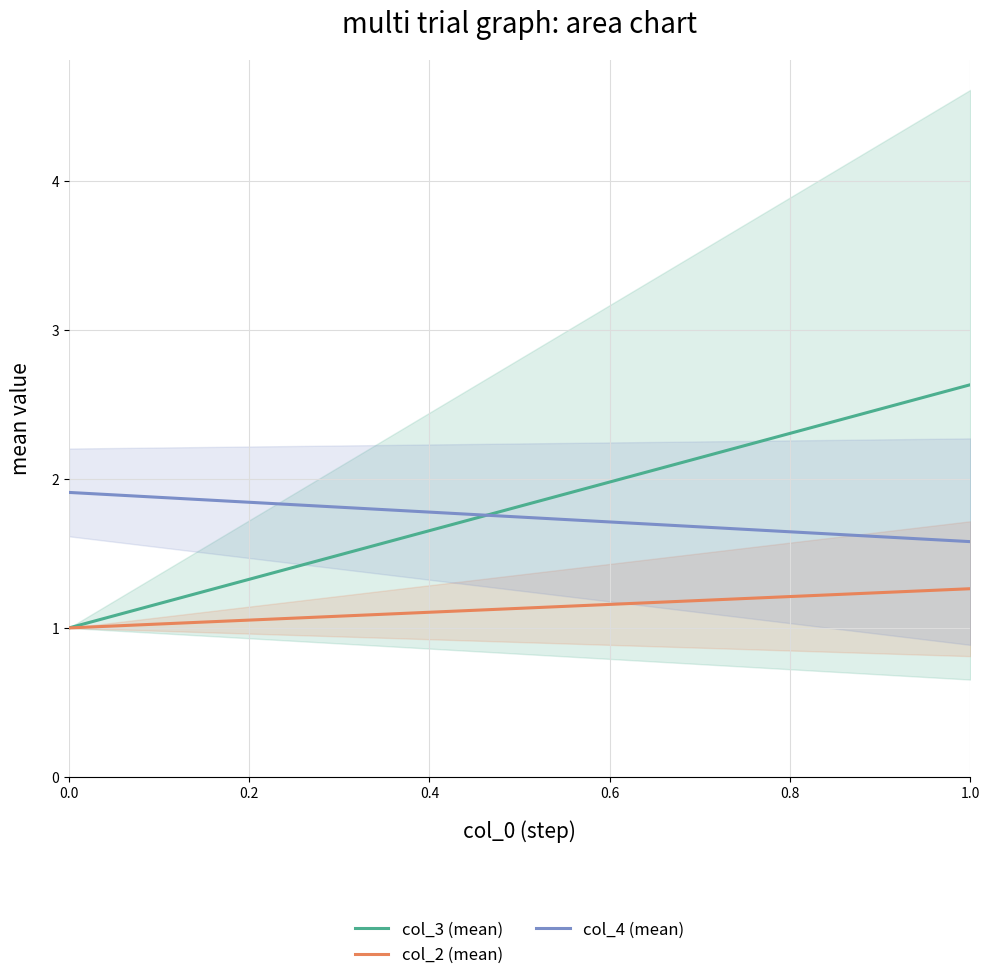

Read the col_4 (mean) value at 0.0.

1.9